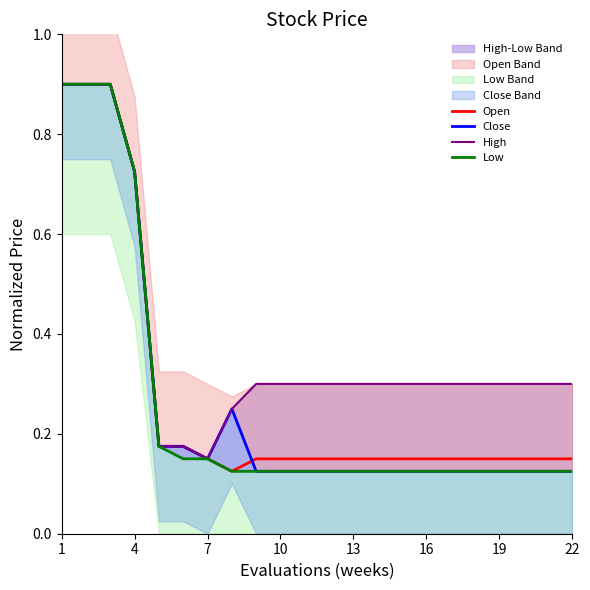

True or false: Low has more than 0 points higher than both neighbors.

False